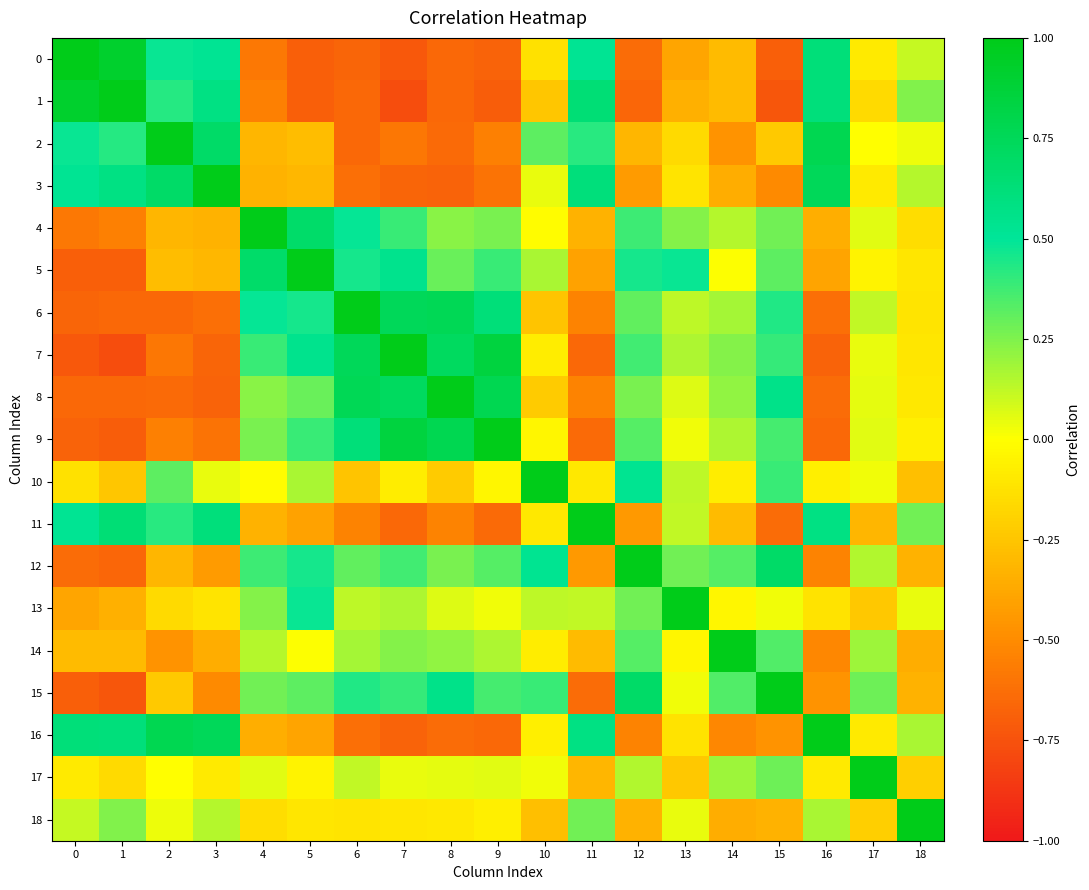

Rank the series by their maximum value, from lowest to highest.

0, 1, 2, 3, 4, 5, 6, 7, 8, 9, 10, 11, 12, 13, 14, 15, 16, 17, 18